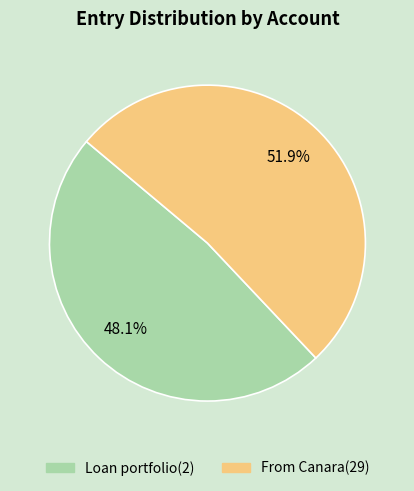

Approximately how many times larger is the value at Loan portfolio(2) compared to From Canara(29)?

0.9